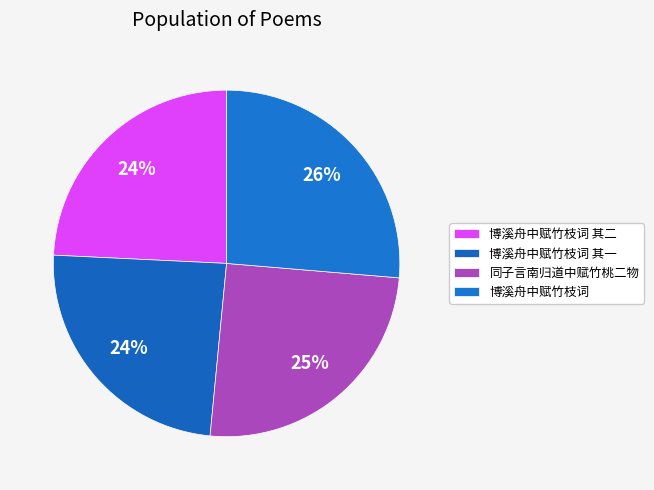

Count the number of slices in the pie.

4